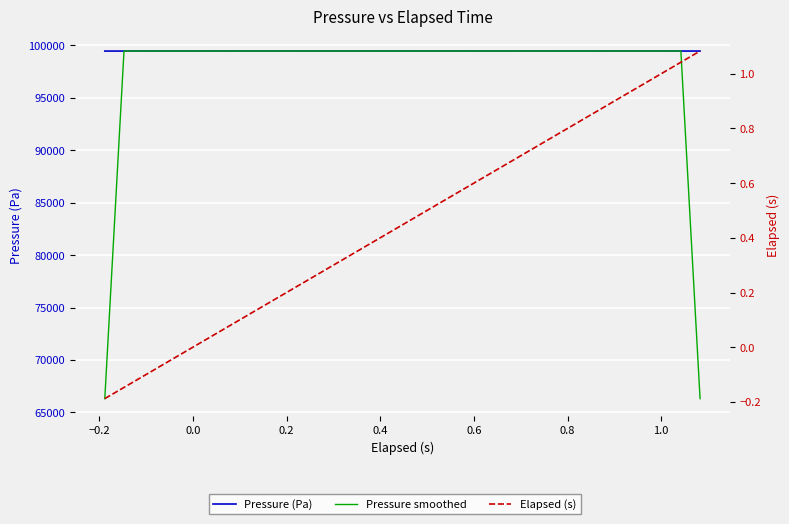

Which series has the largest range (max minus min)?

Pressure smoothed